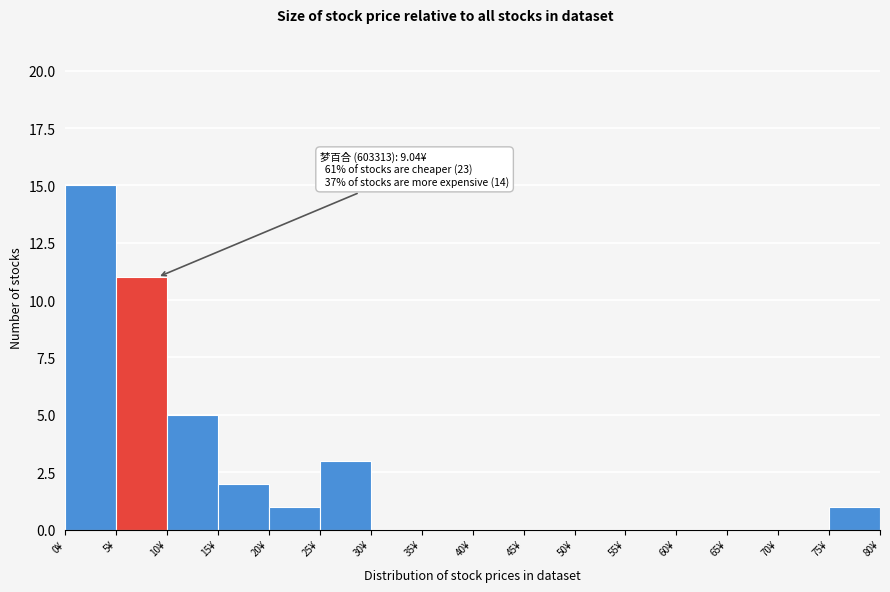

Which range on the x-axis has the tallest bar?

0 to 5